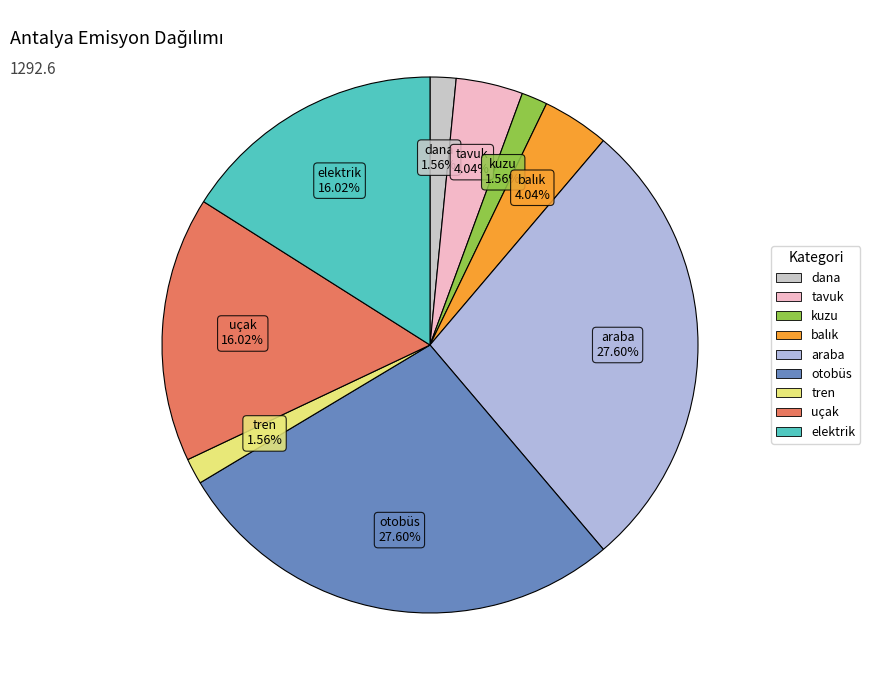

How many segments does this pie chart have?

9